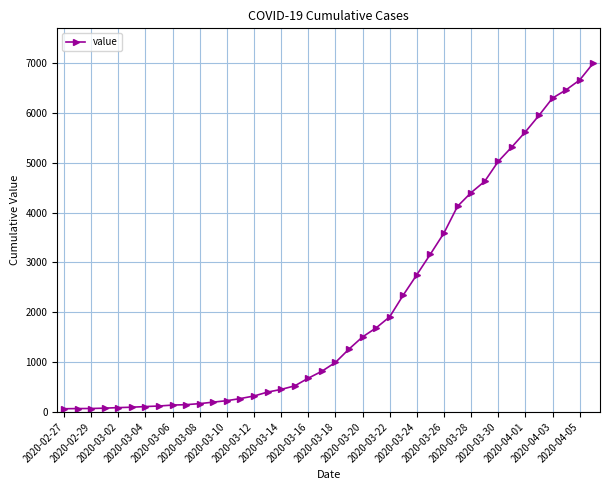

What is the difference between the maximum and minimum values?

6931